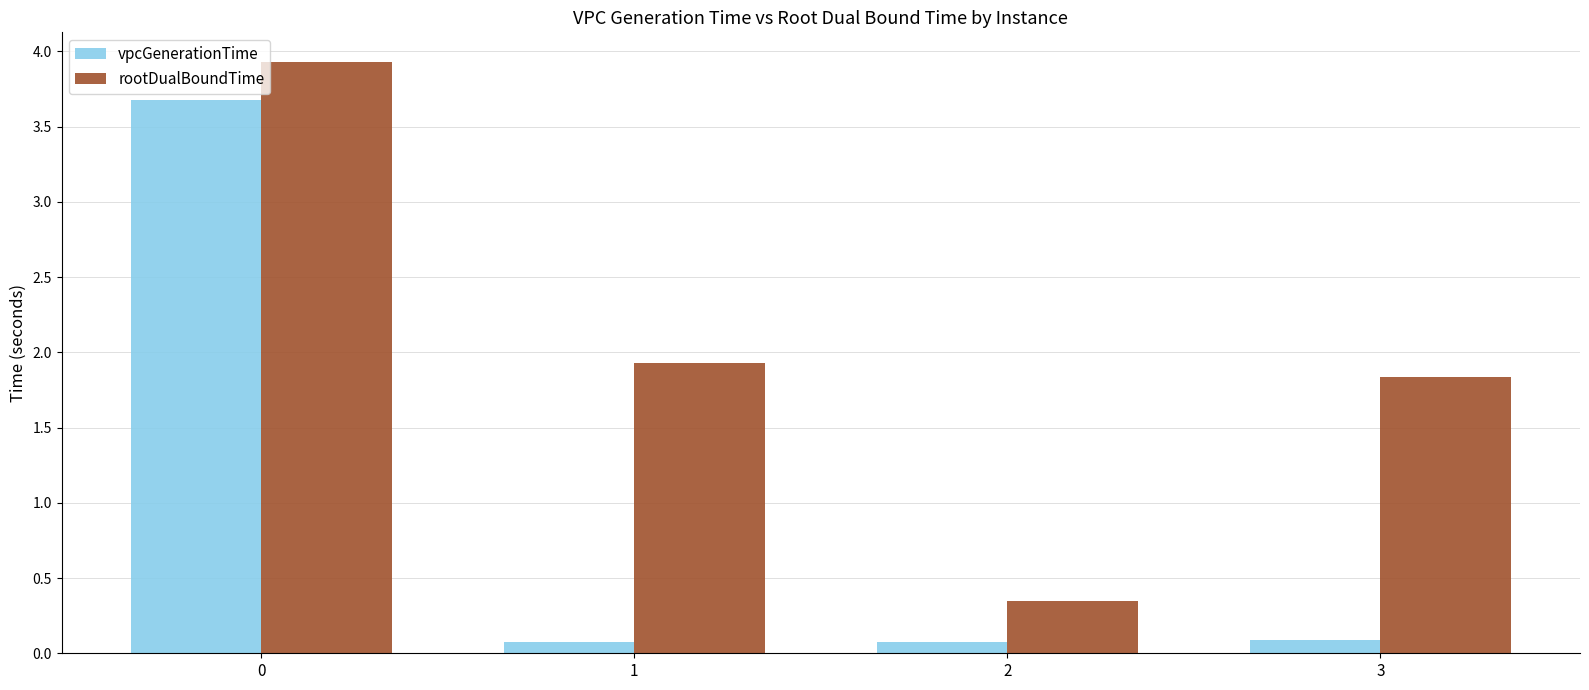

What is the value of the vpcGenerationTime bar at the 2nd from the left?

0.1